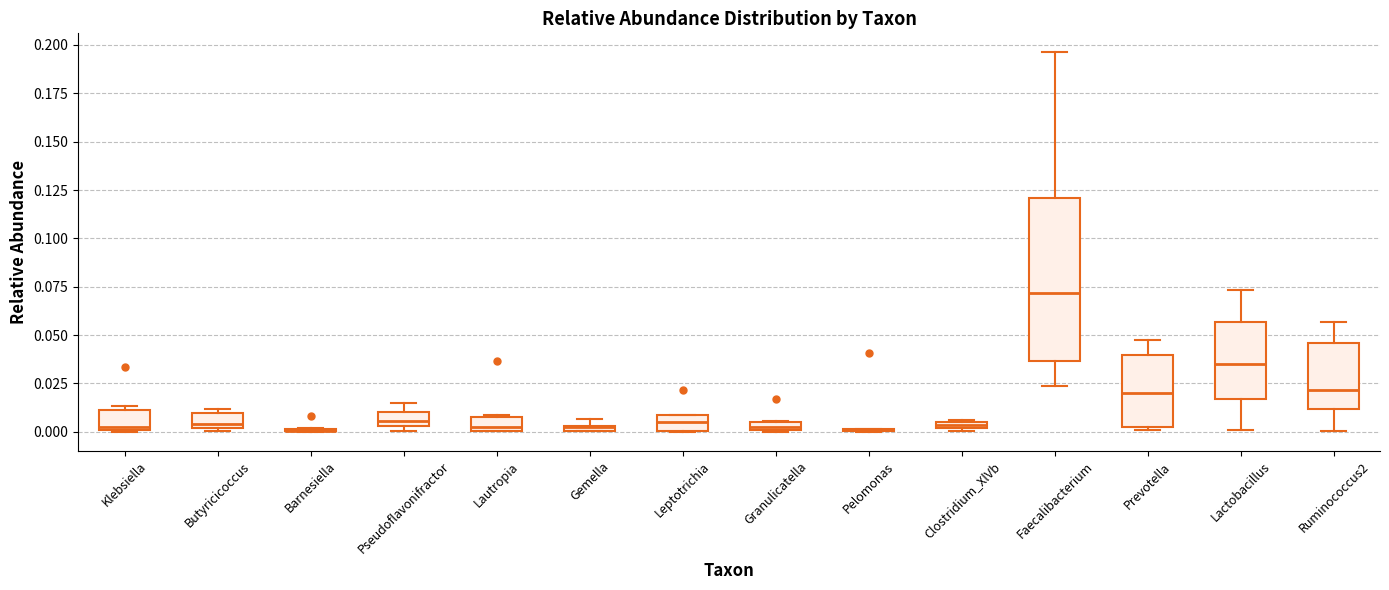

Where is the lower edge of the box for Clostridium_XlVb on the y-axis? The values are not printed on the chart, so give them approximately, as read against the axis.

0.000